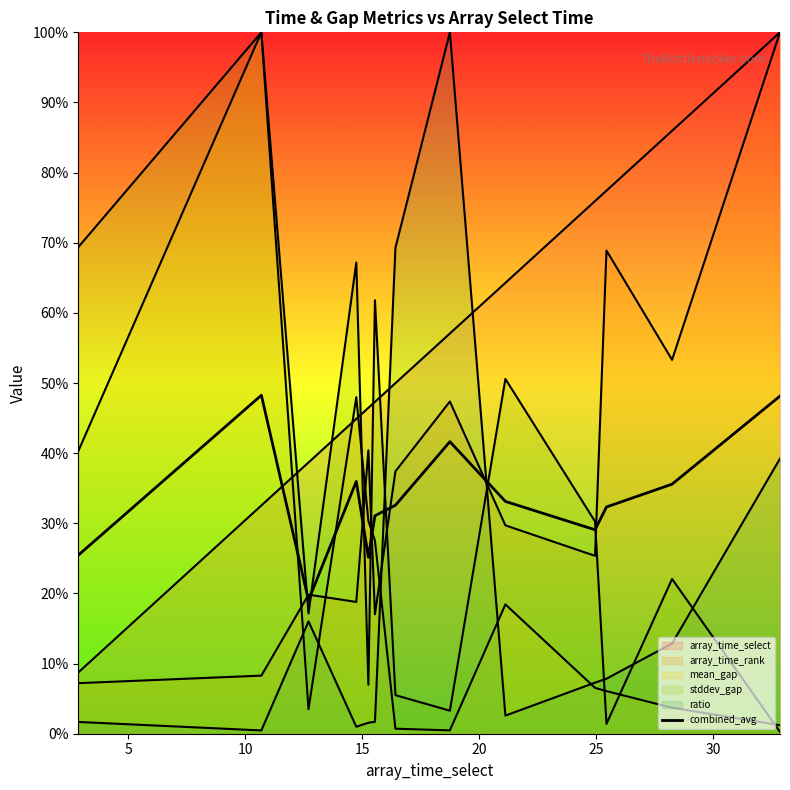

True or false: the data shows 19.0 at 10.

True